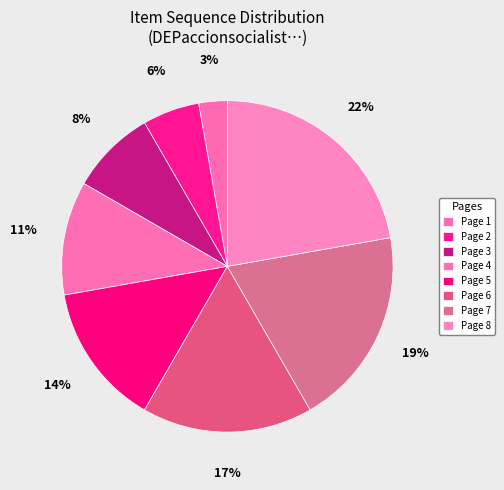

Between Page 3 and Page 6, which is larger?

Page 6